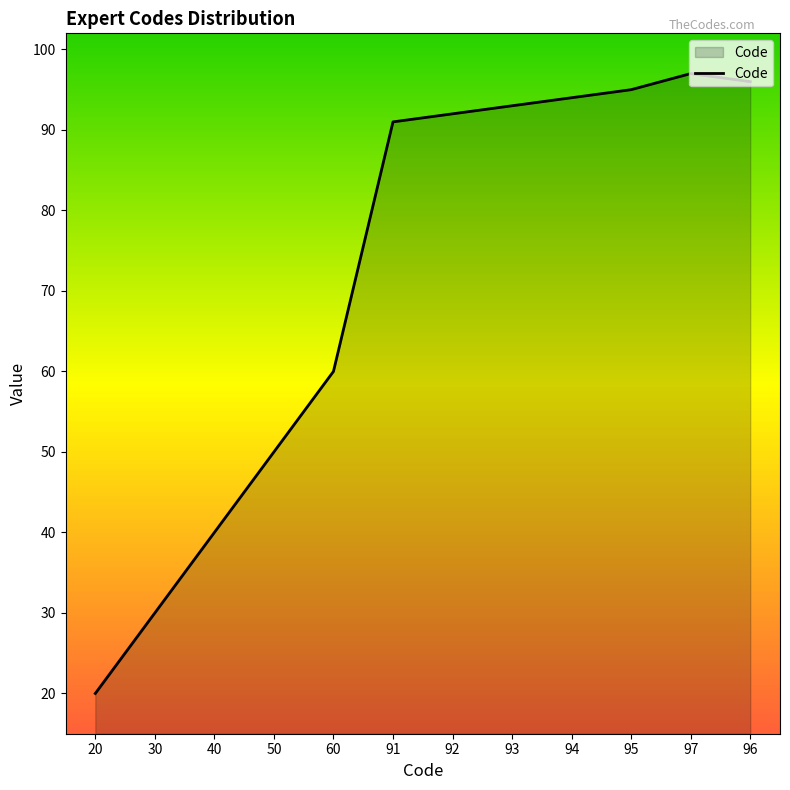

The value at 95 is 95. True or false?

True